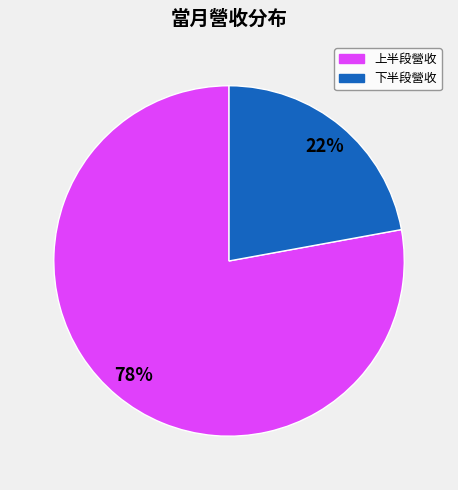

How many segments does this pie chart have?

2